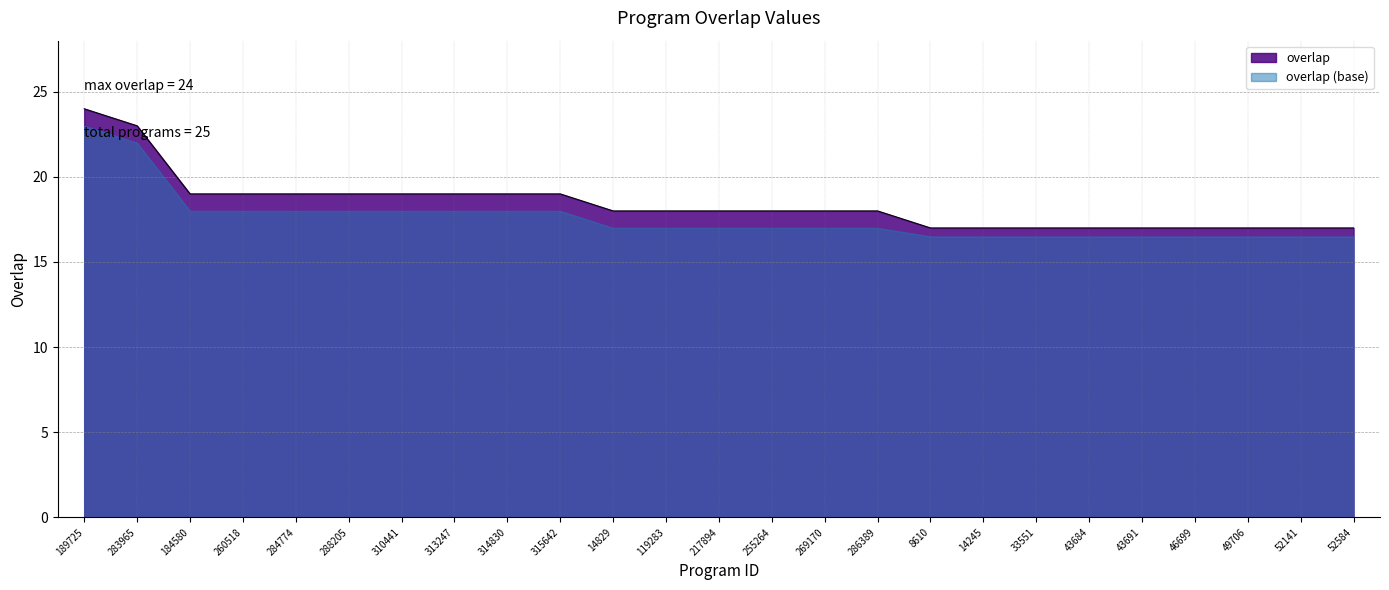

Rank the categories by value from lowest to highest.

8610, 14245, 33551, 43684, 43691, 46699, 49706, 52141, 52584, 14829, 119283, 217894, 255264, 269170, 286389, 184580, 260518, 284774, 288205, 310441, 313247, 314830, 315642, 283965, 189725